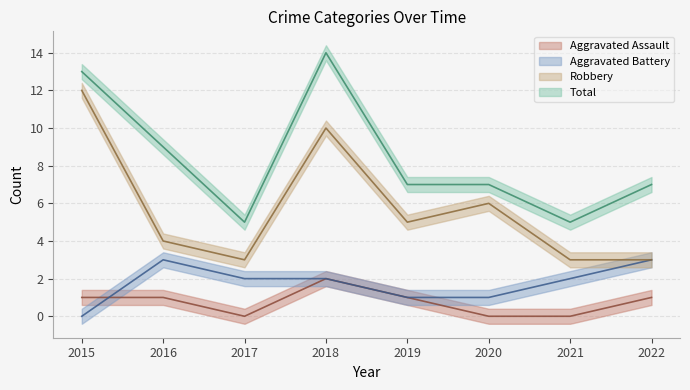

True or false: Aggravated Assault and Total cross at least once.

False